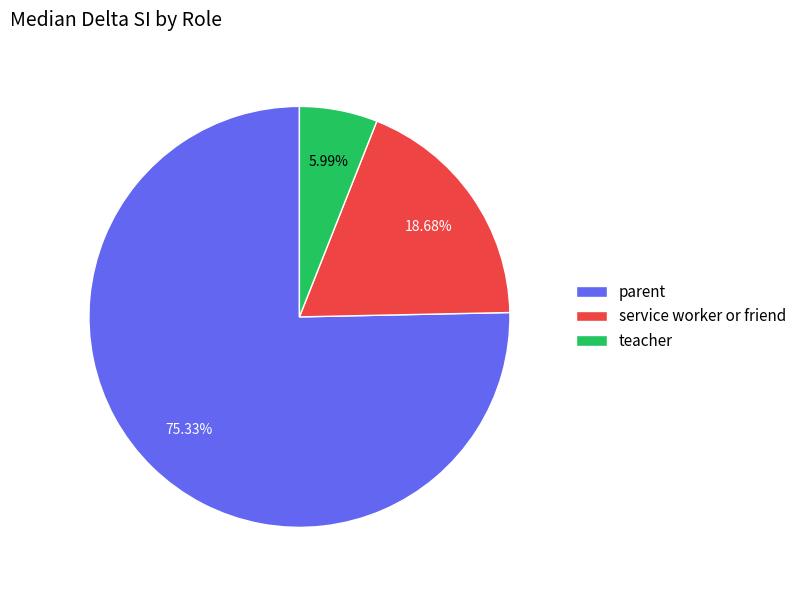

To the nearest percent, what percentage of the pie is parent?

75%